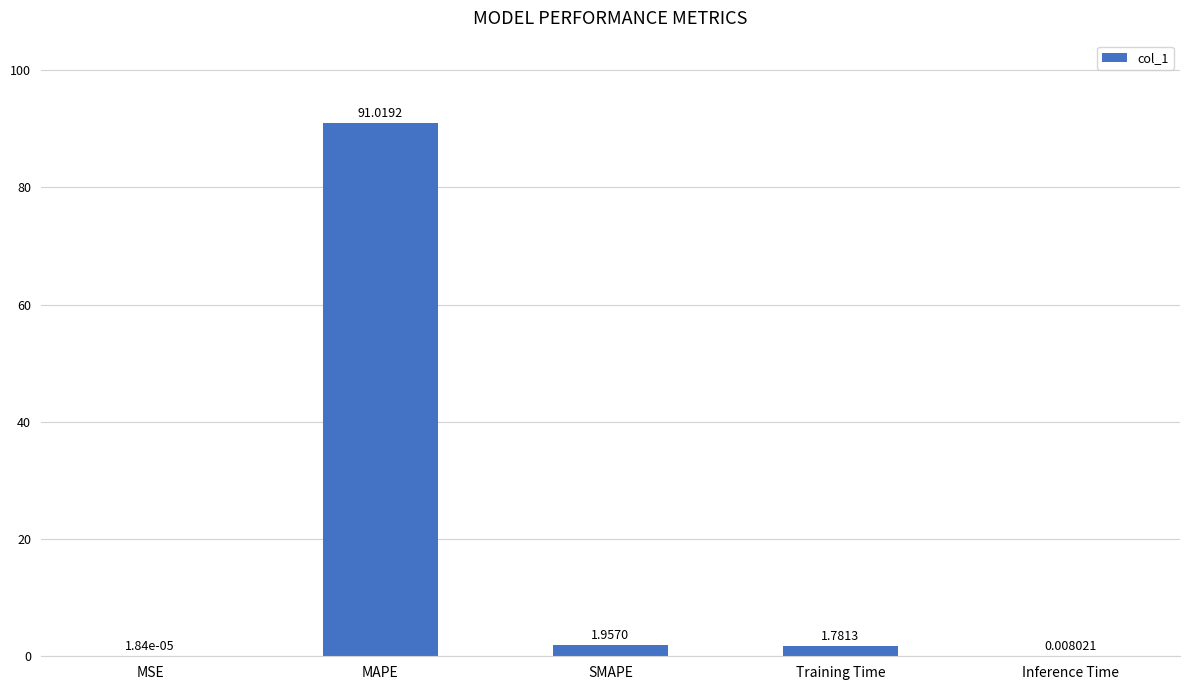

At which category does the chart reach its peak across all series?

MAPE